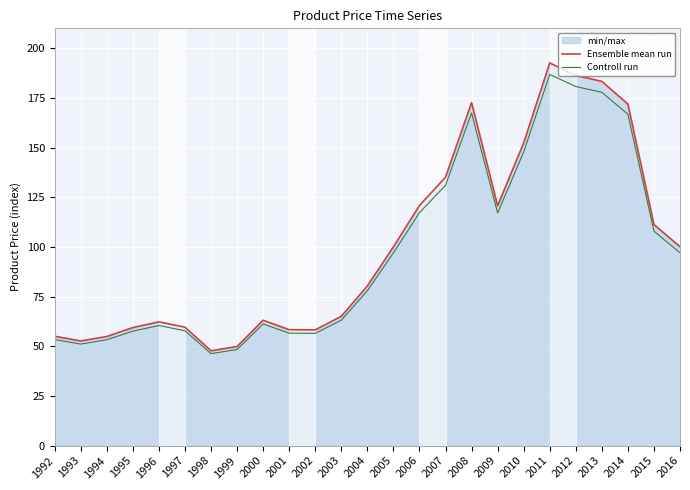

What is the sum of the Ensemble mean run values at 1994 and 2009?

175.6